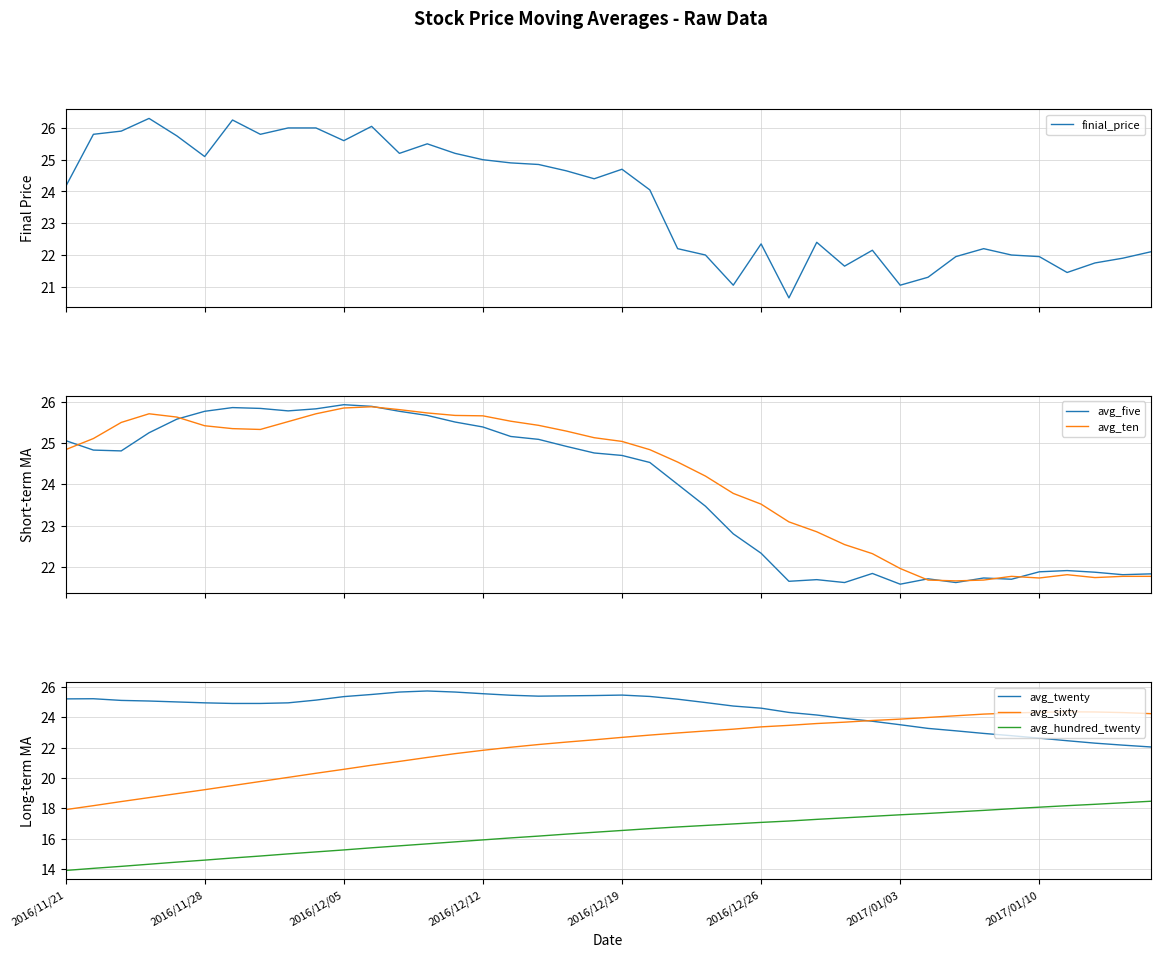

Which series changed the most between 29 and 31?

finial_price